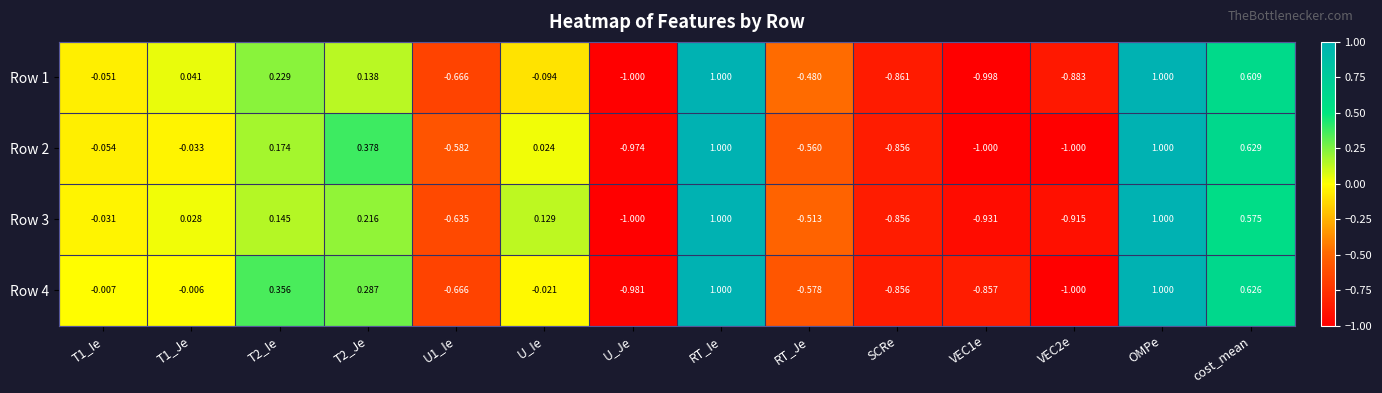

Where is Row 2 nearest to the value 0?

U_Ie